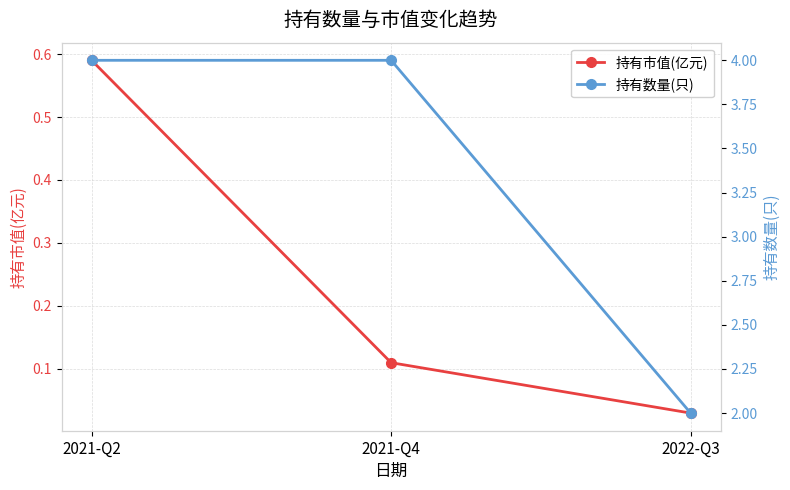

Which series has the widest spread of values?

持有数量(只)